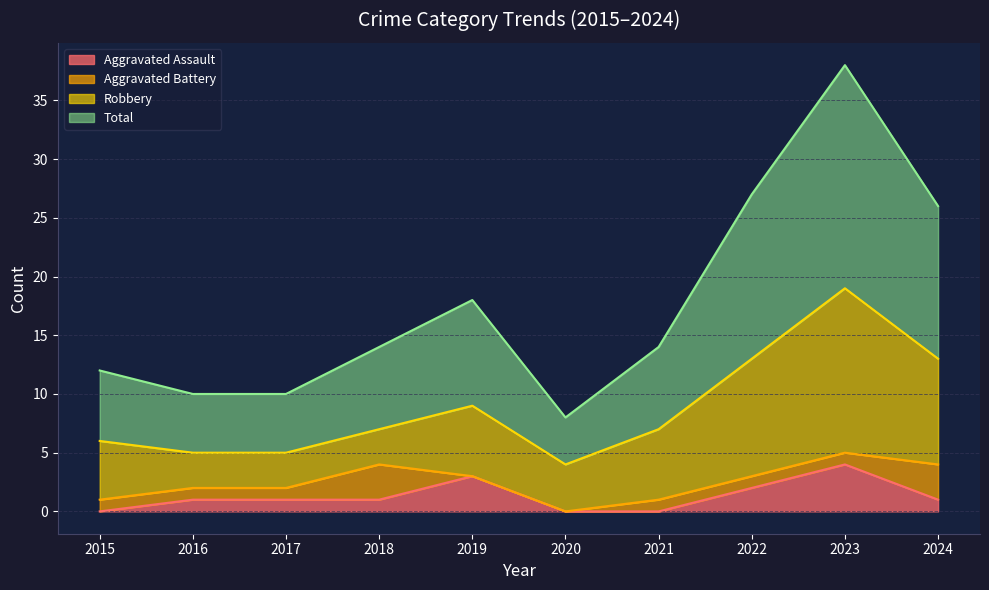

What is the average value of the Total series?

18